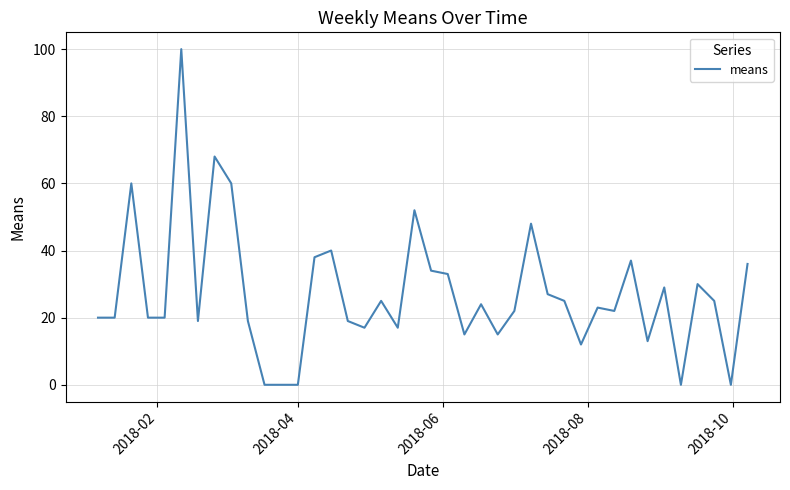

What is the maximum value shown in the chart?

100